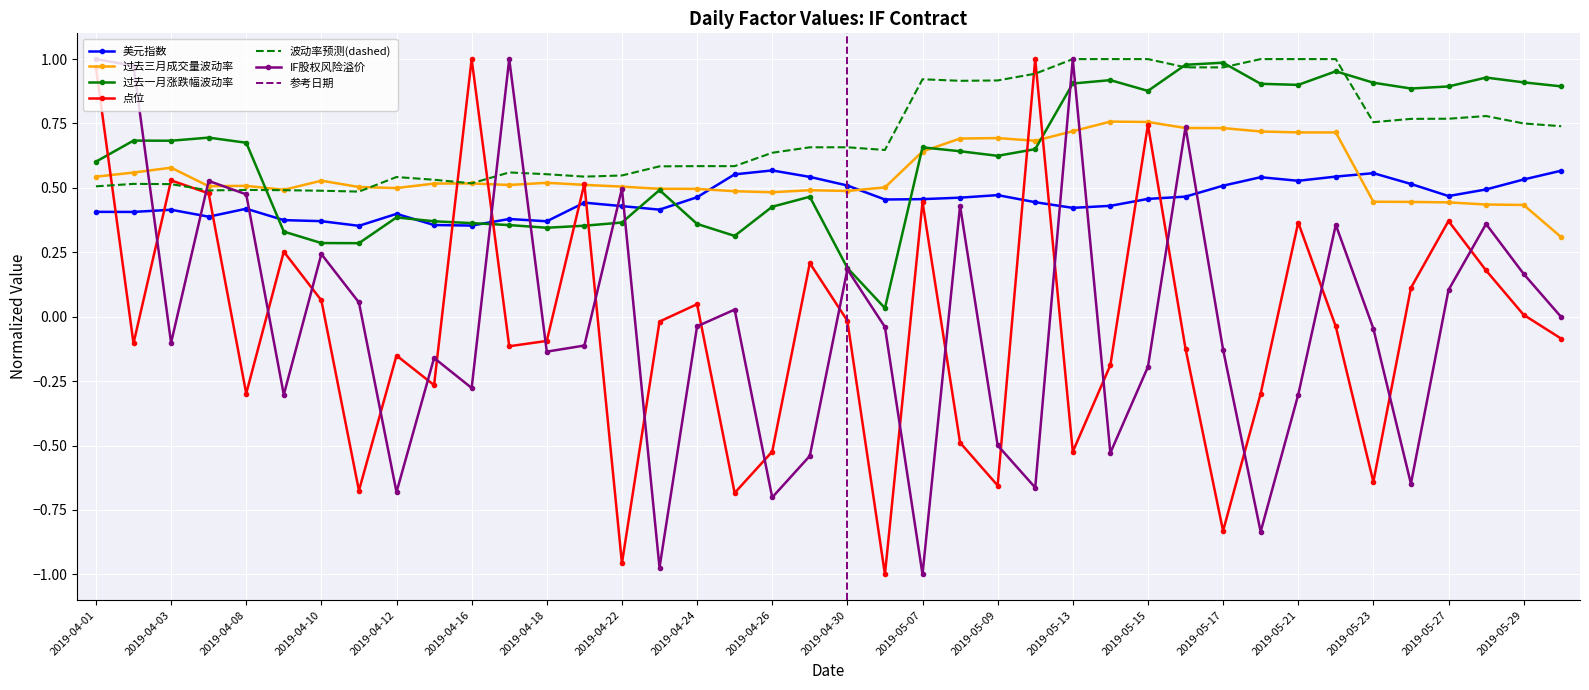

At which label is 过去一月涨跌幅波动率_pred closest to 0?

2019-04-11